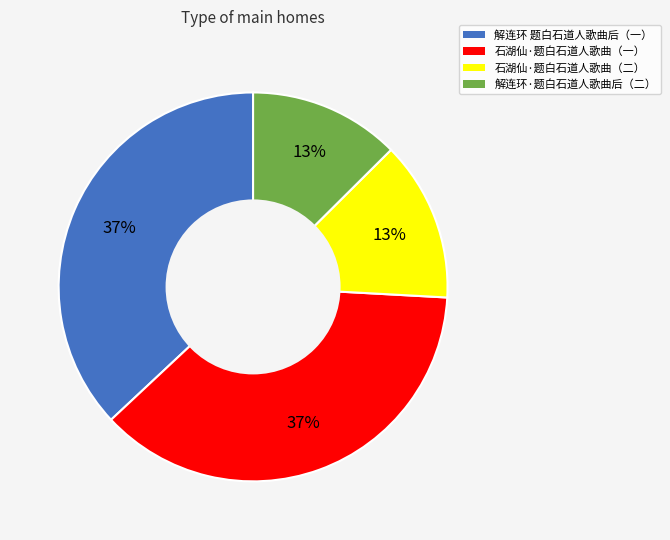

How many slices are in this pie chart?

4